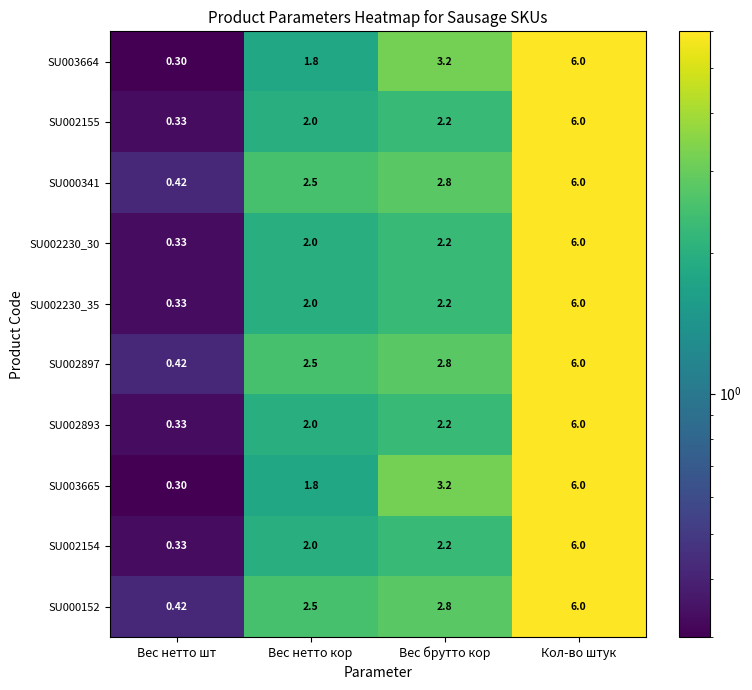

At which label is SU000152 closest to 3?

Вес брутто кор